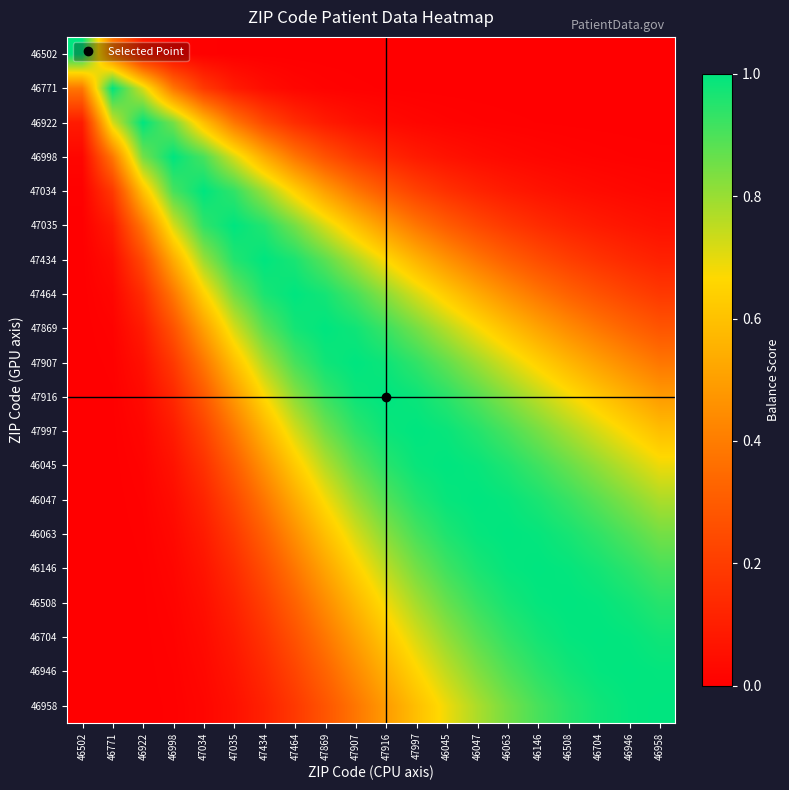

What is the maximum value shown in the chart?

1.0